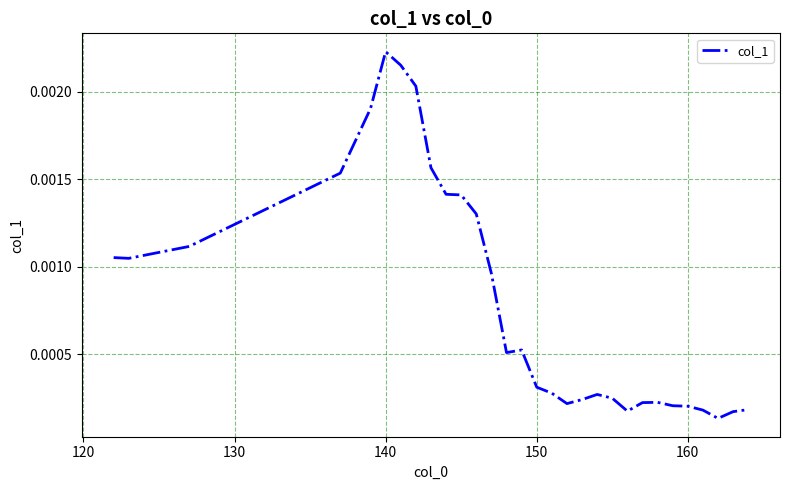

How many interior local peaks (higher than both neighbors) does the data have?

4